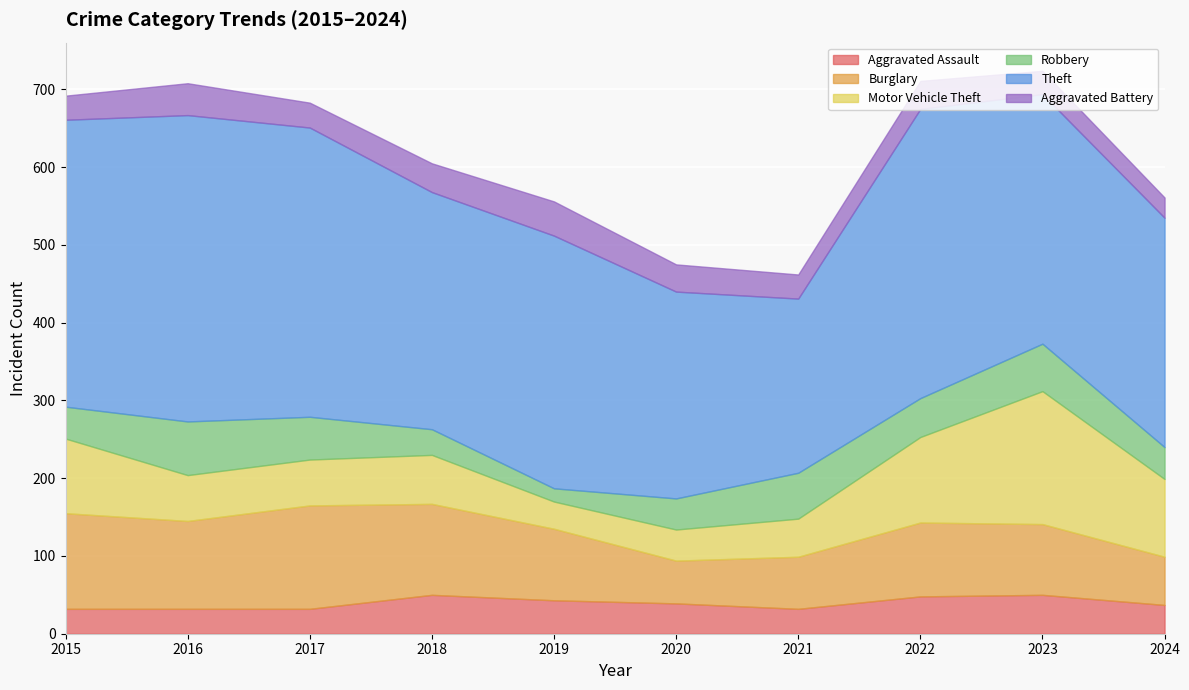

At which category is the sum across all series the highest?

2023